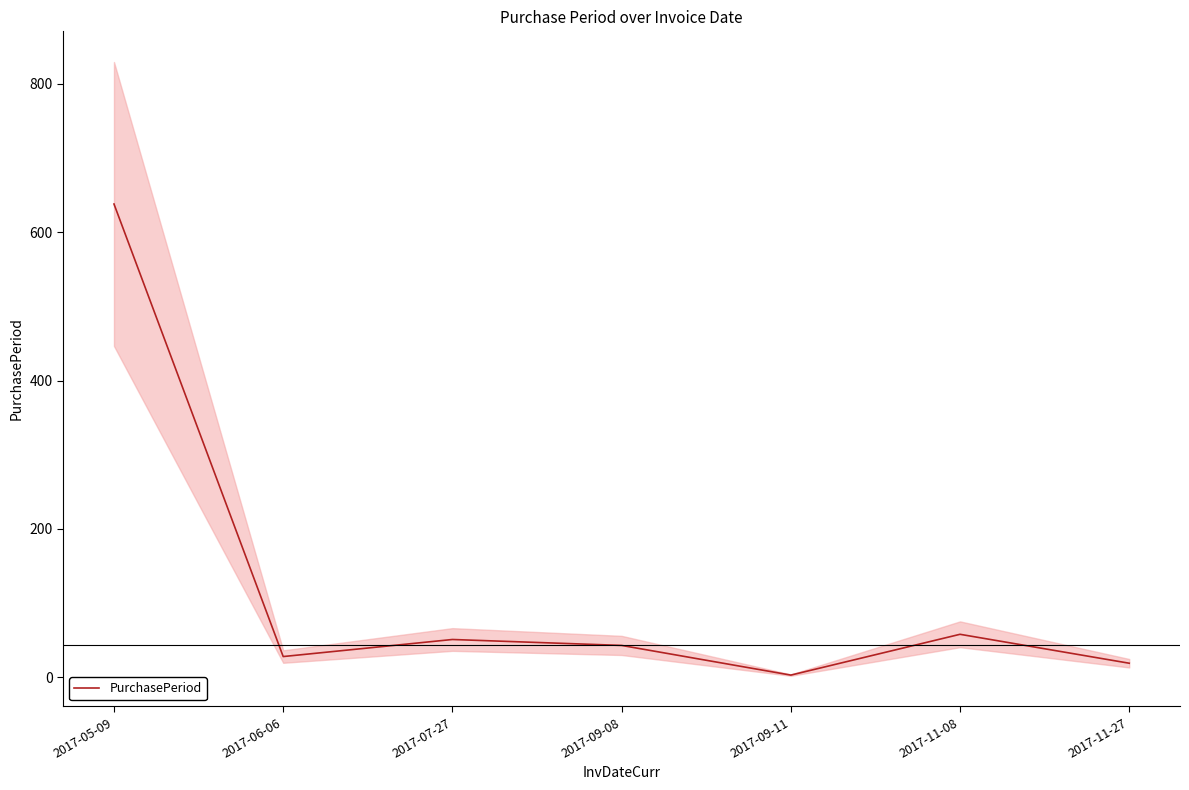

The value at 2017-06-06 is 28. True or false?

True